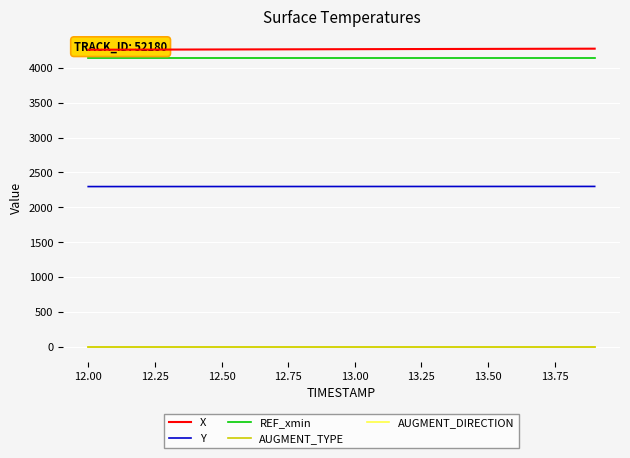

True or false: REF_xmin and Y cross at least once.

False